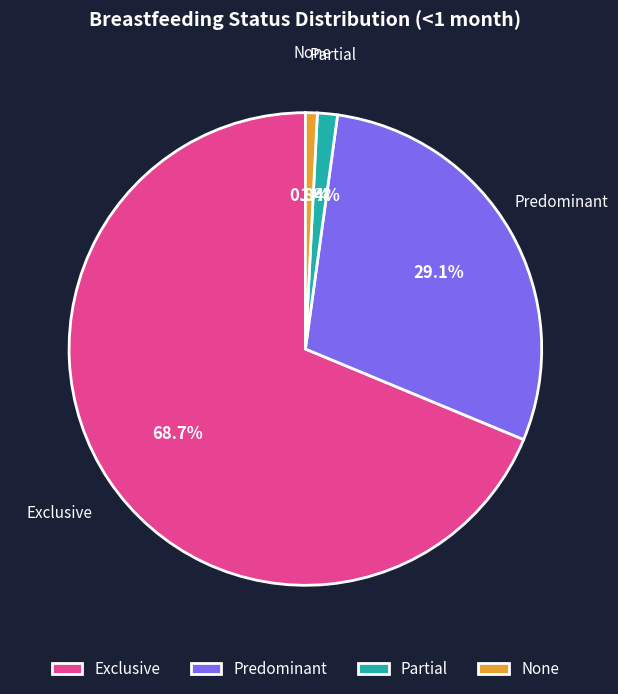

What percentage is NOT represented by Partial?

98.6%